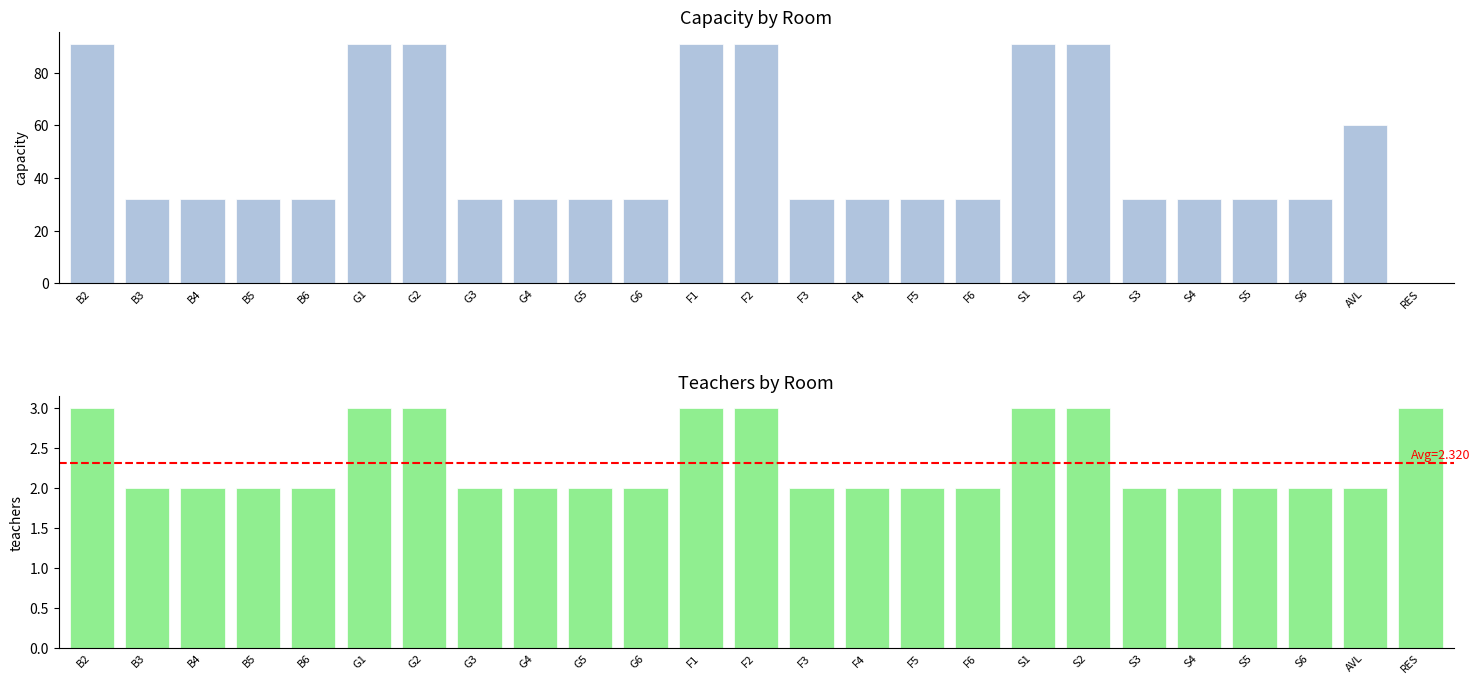

At which label does capacity first exceed 32?

B2